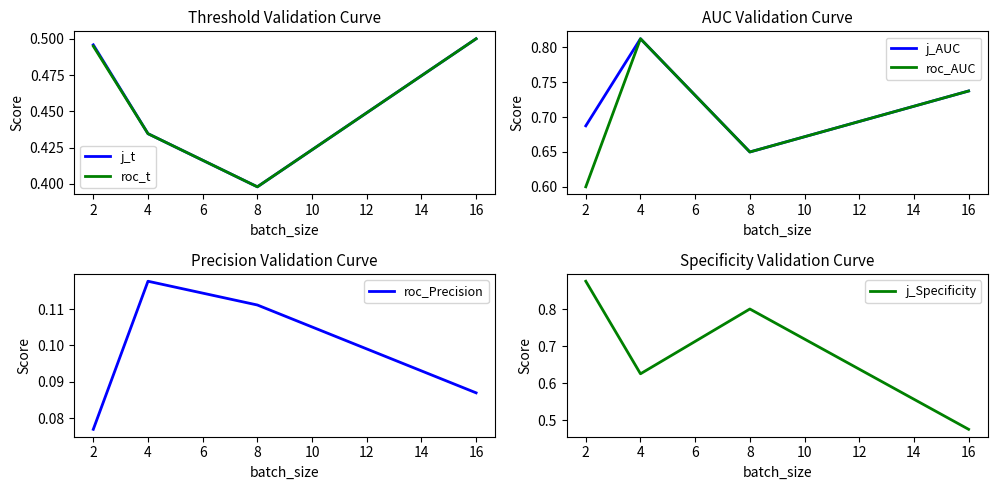

List the labels in order of roc_t value, largest first.

16, 2, 4, 8